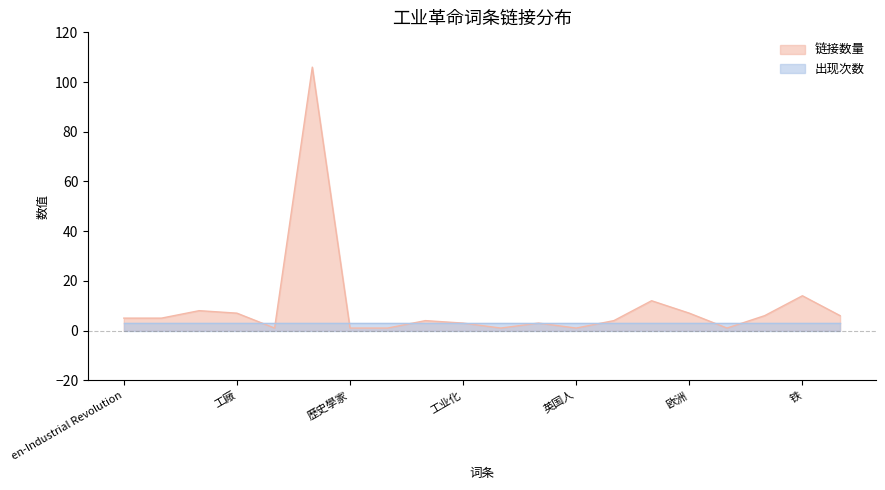

Approximately how many times larger is the value at 钢 compared to 资本主义?

1.5